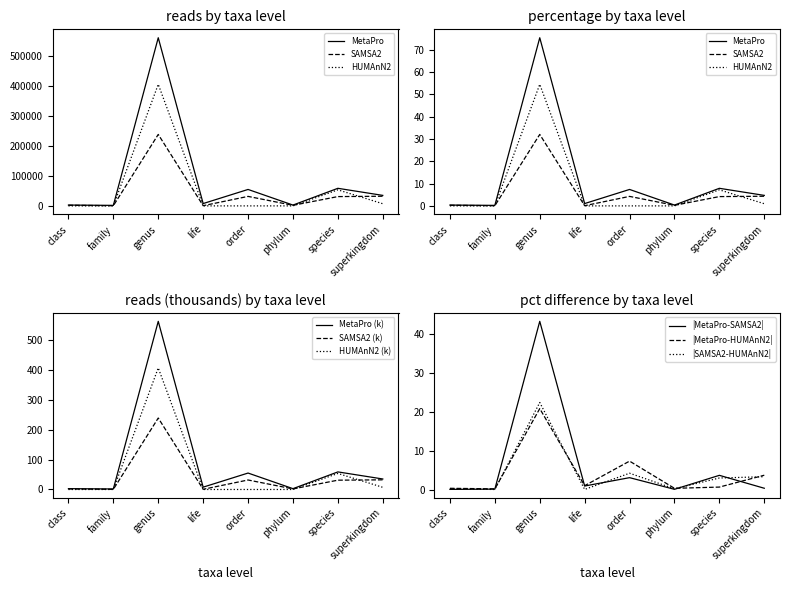

What is the label of the 4th point from the left?

life